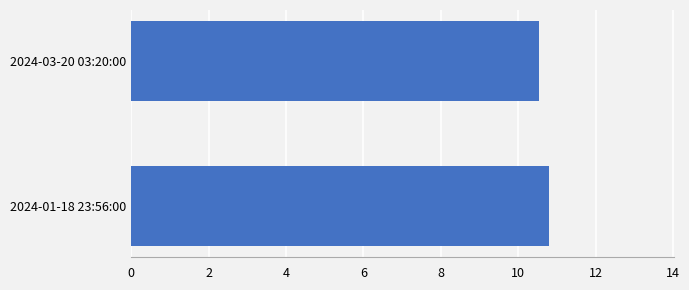

How many categories are shown in the chart?

2